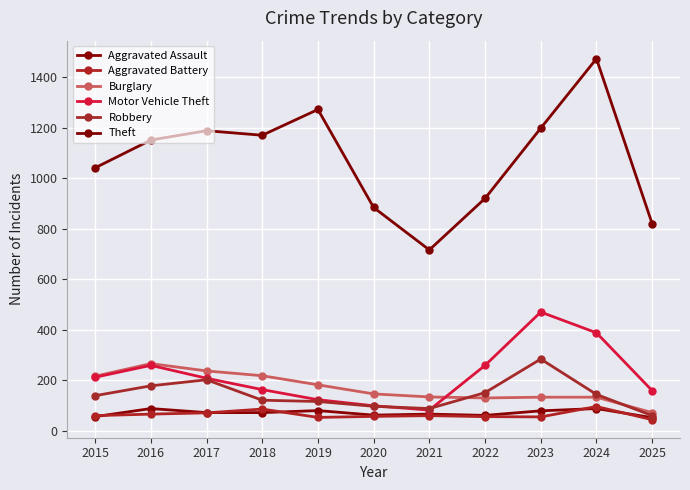

Which series ends up on top after the final intersection of Robbery and Motor Vehicle Theft?

Motor Vehicle Theft